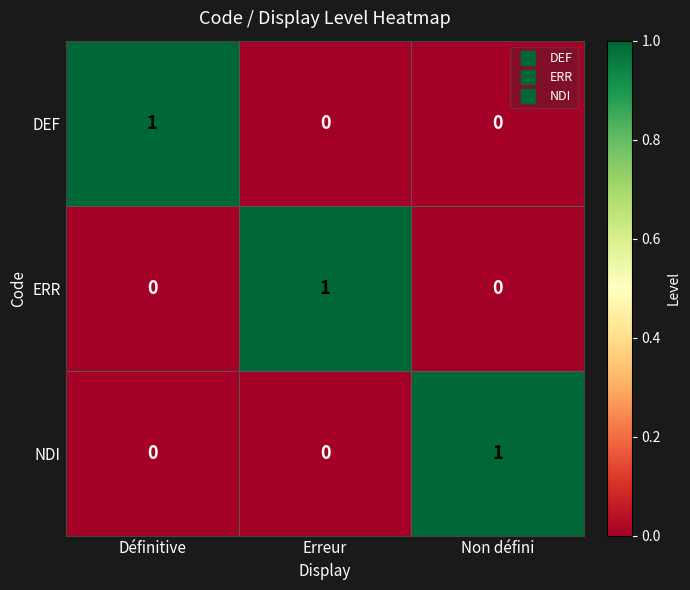

The DEF series shows 0 at Définitive. True or false?

False